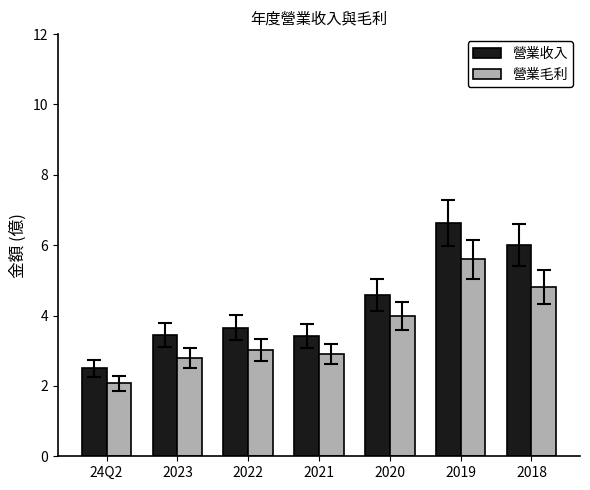

What is the difference between the maximum and second lowest values in the 營業毛利 series?

2.8